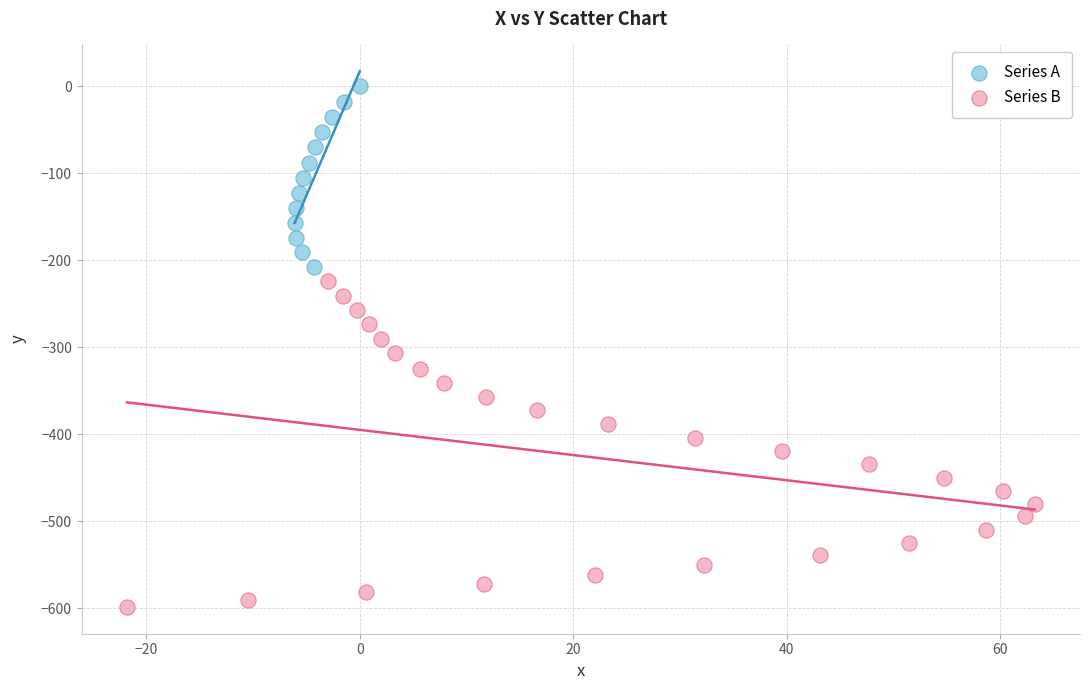

Which series contains the highest Y value?

Series A